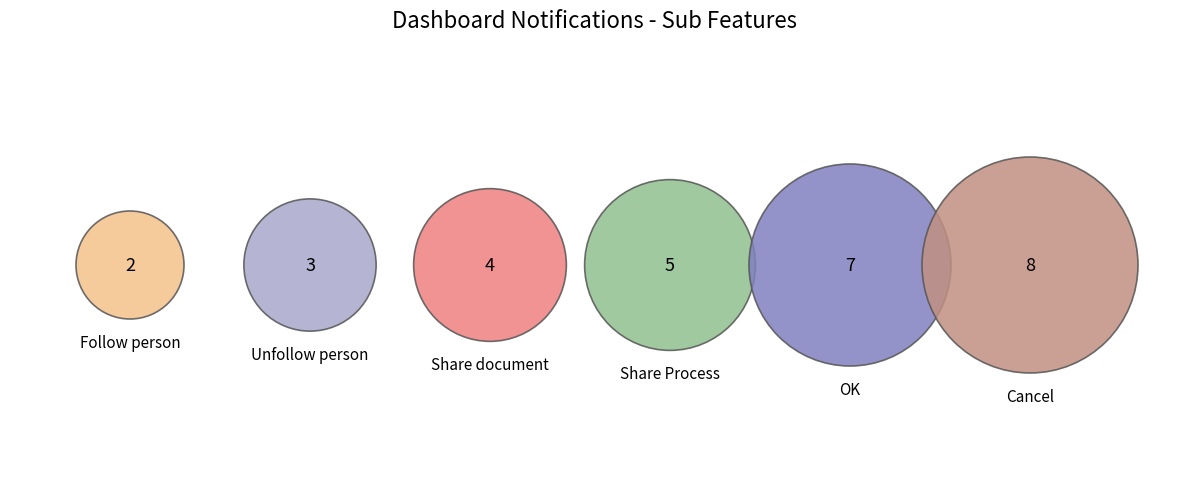

What is the ratio of the value at Share Process to the value at OK?

0.7